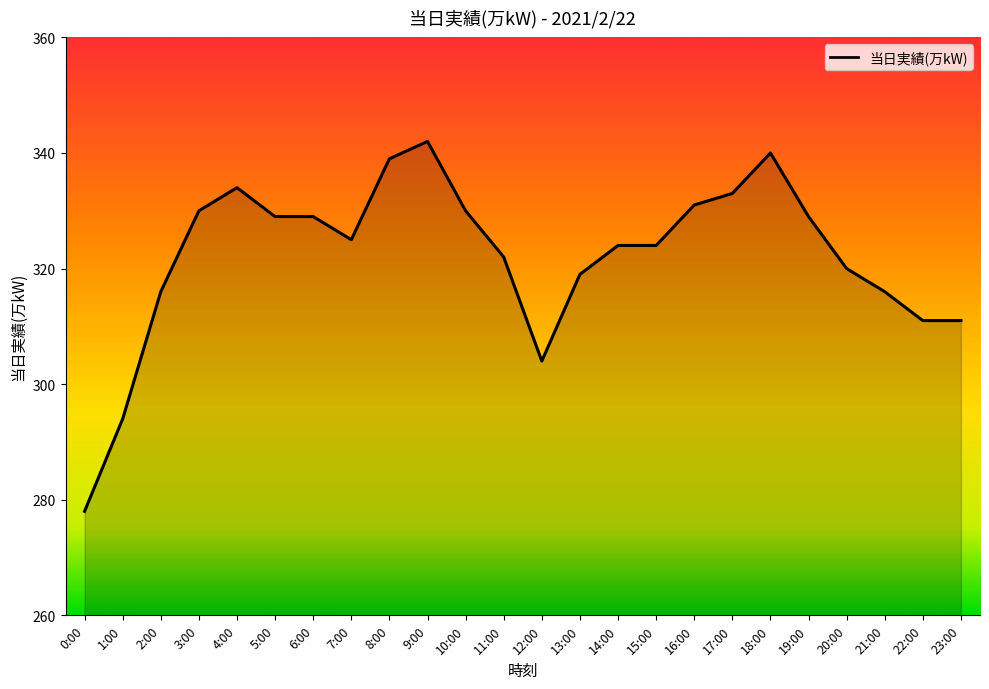

At which category does the data reach its first local peak?

4:00